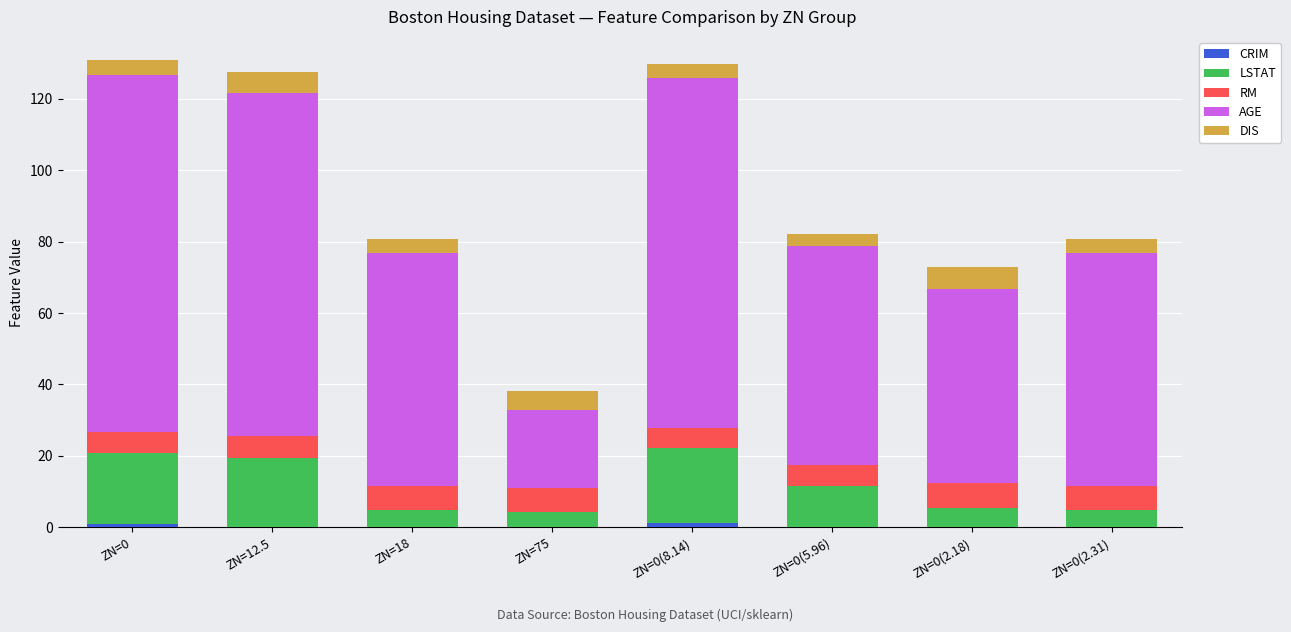

Are the bars grouped side by side (vs. stacked)?

No